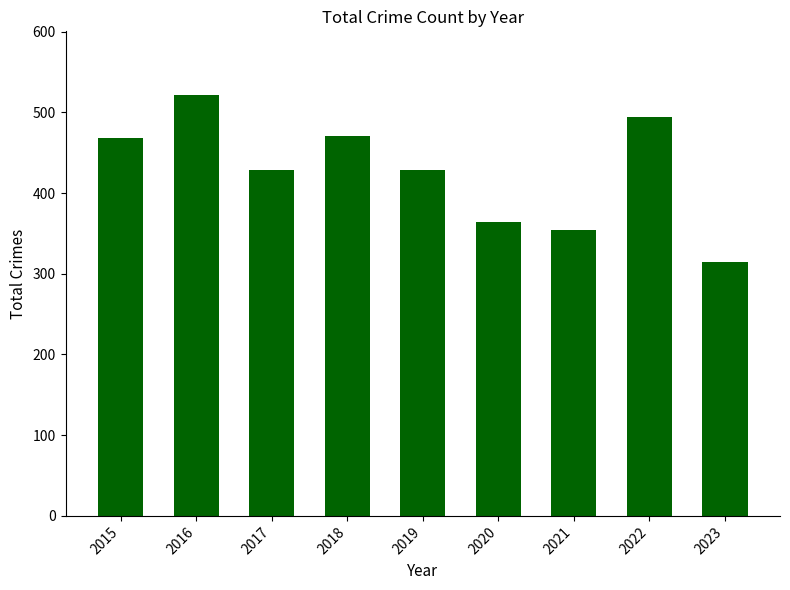

At which label does the data first exceed 429?

2015